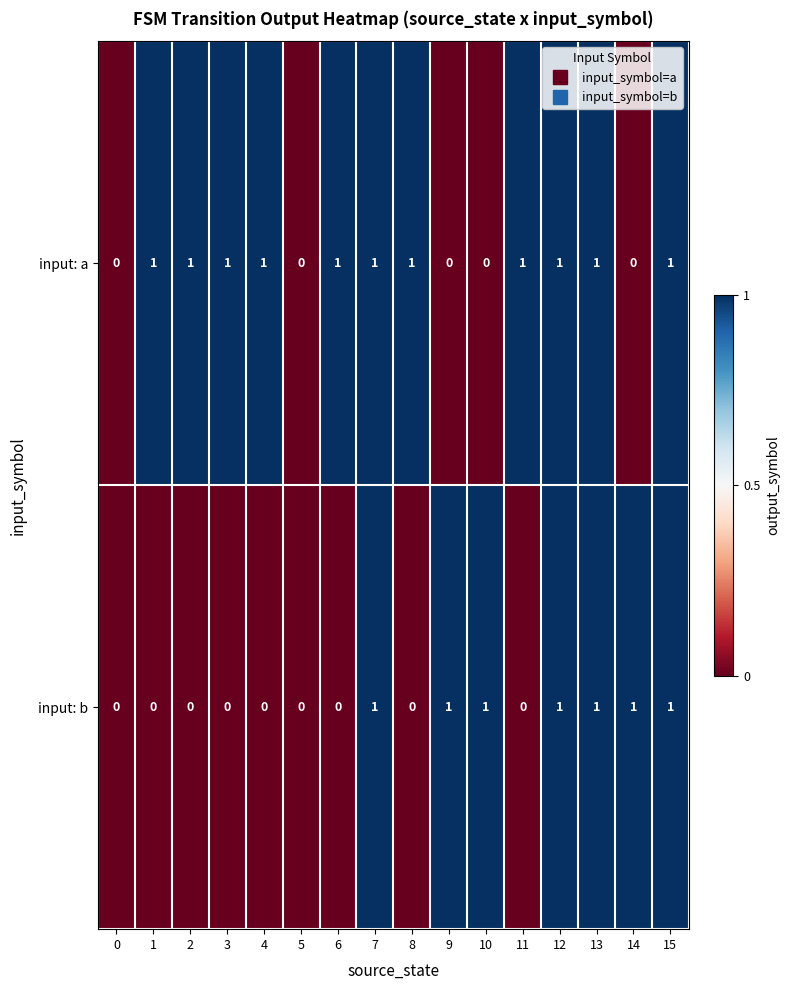

Which series changed the most between 1 and 15?

input: b